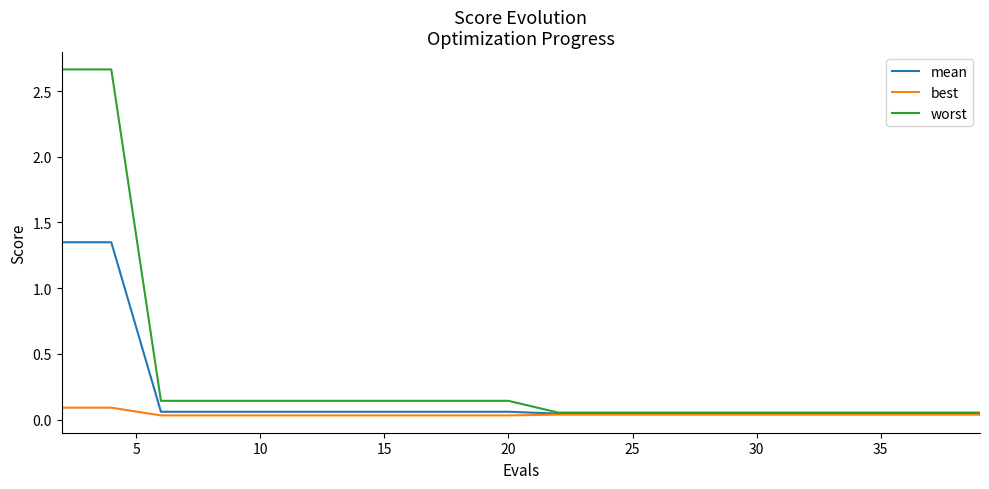

Which series has the largest total across all categories?

worst